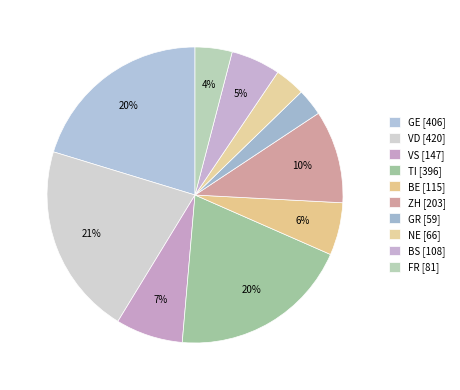

How many segments does this pie chart have?

10